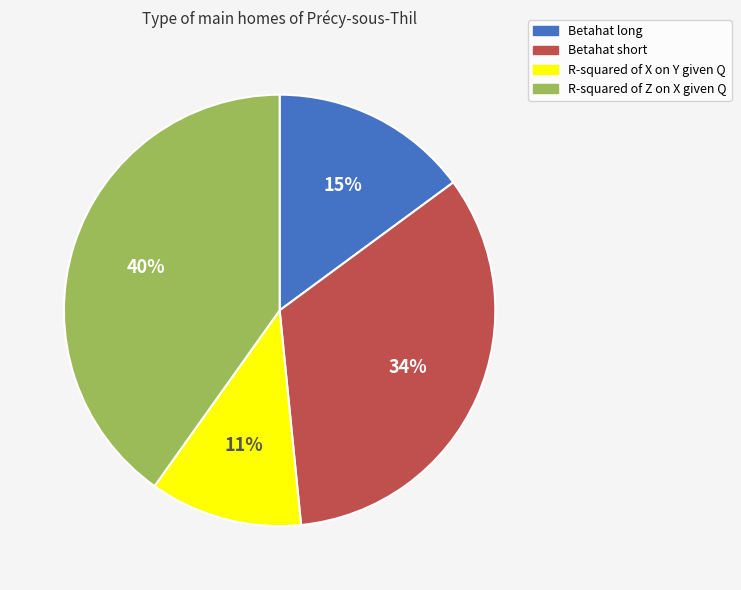

To the nearest percent, what portion does R-squared of Z on X given Q represent?

40%